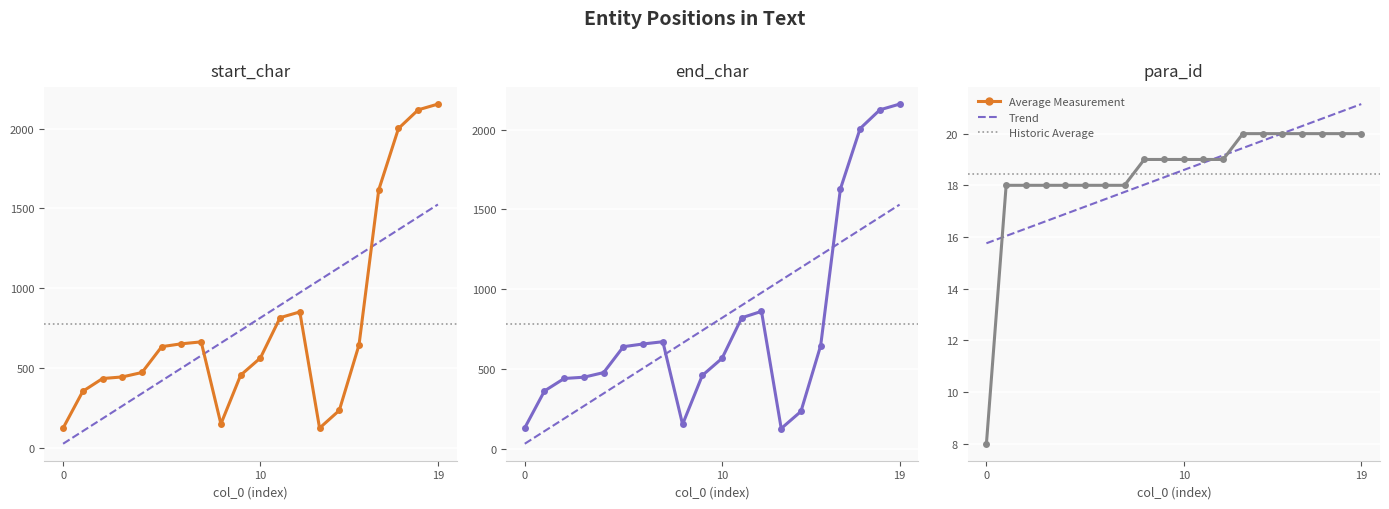

How many categories are shown in the chart?

20